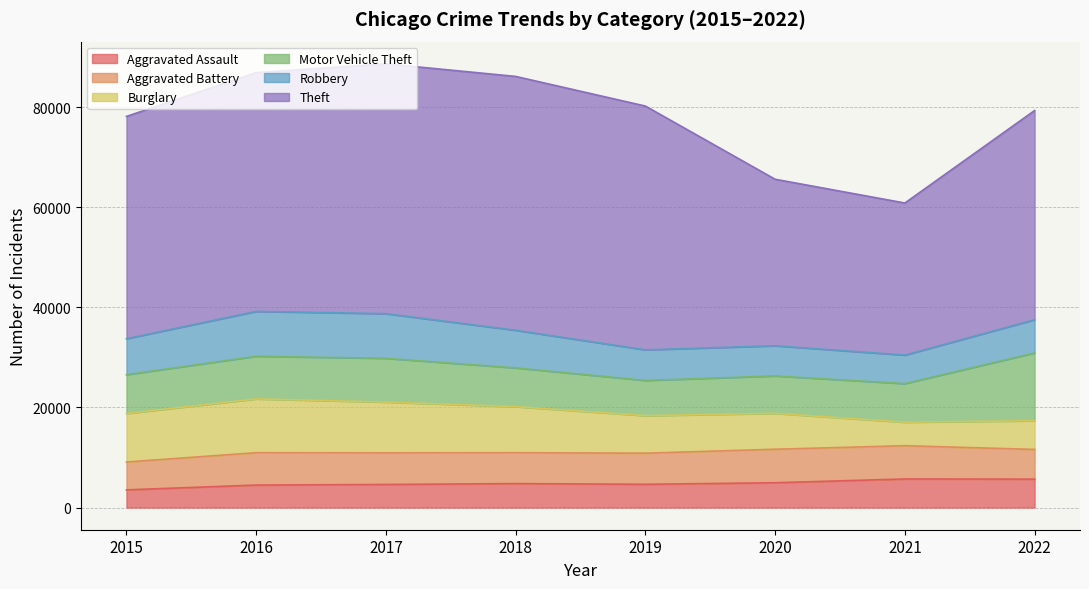

What is the value of the Aggravated Assault point at the 1st from the left?

3531